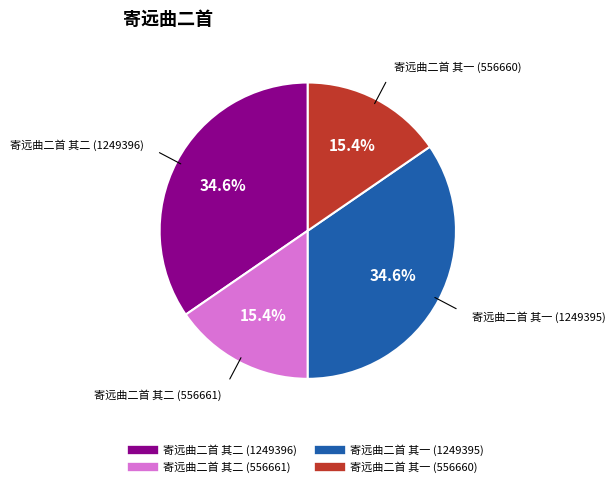

Count the number of slices in the pie.

4